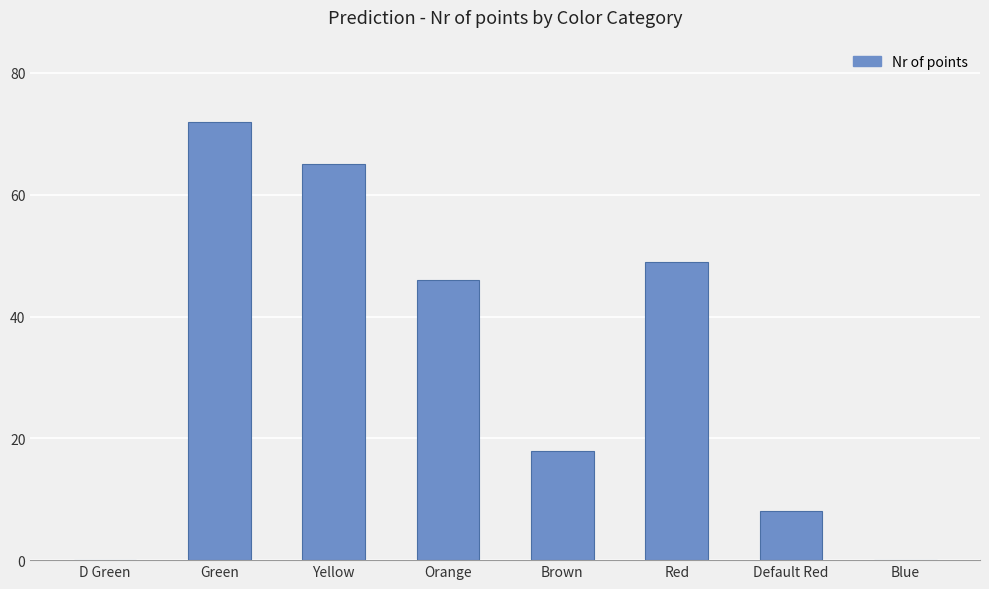

What is the approximate value at Yellow, to the nearest 5?

65